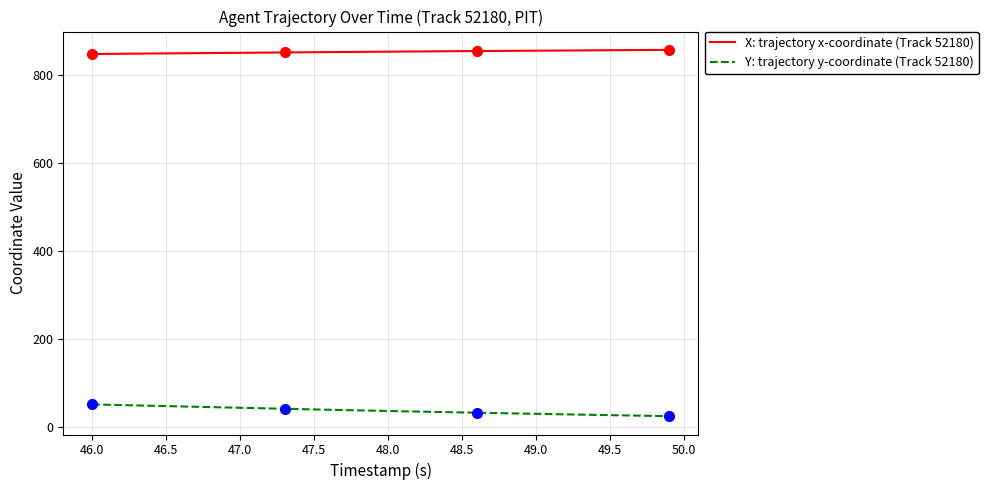

Which series has the widest spread of values?

Y: trajectory y-coordinate (Track 52180)